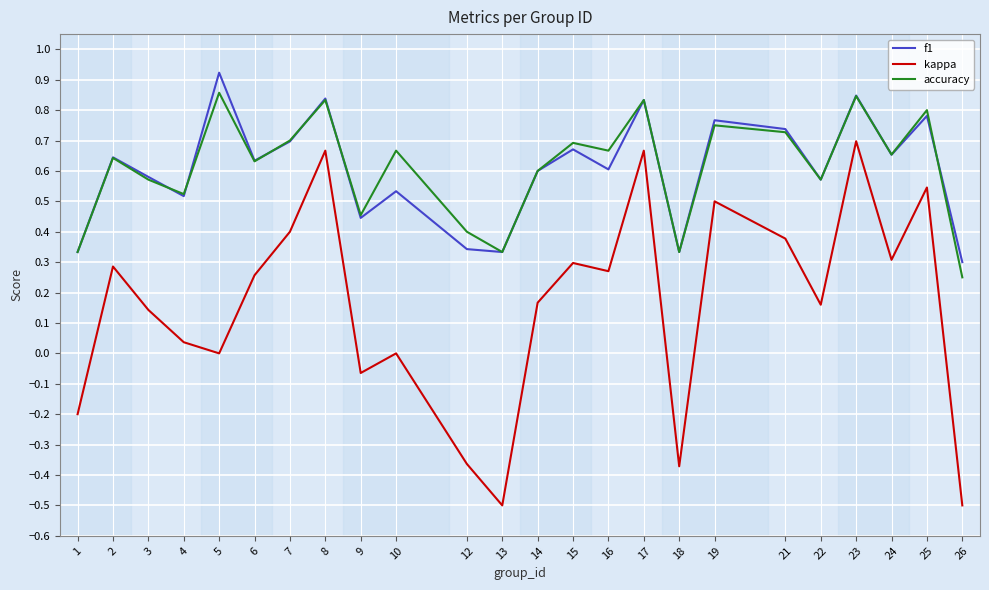

Which series changed the most between 13 and 14?

kappa